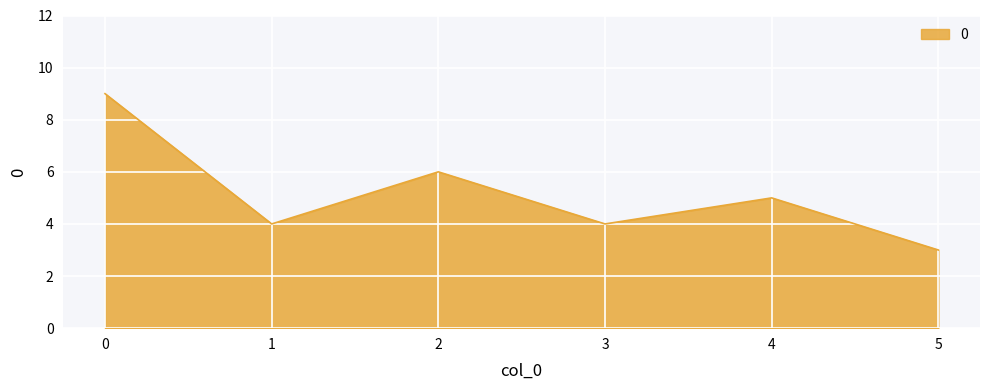

What value does the data have at 5?

3